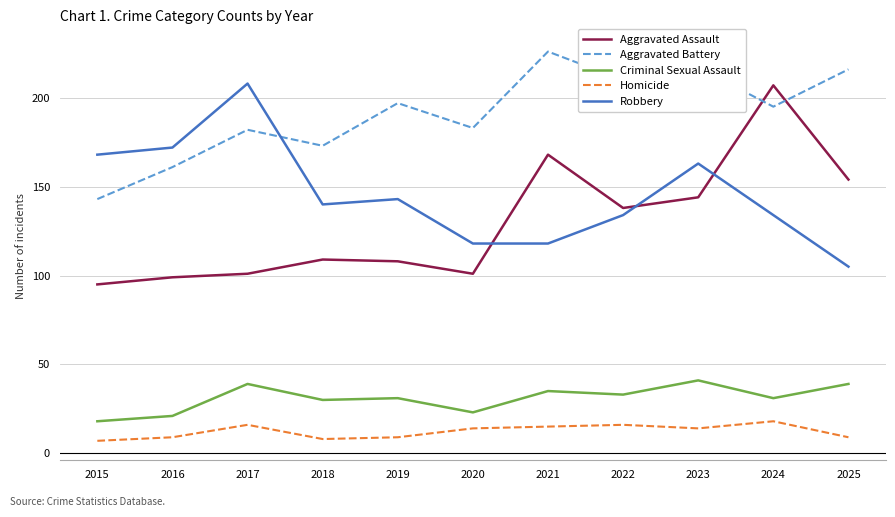

What is the maximum value shown in the chart?

226